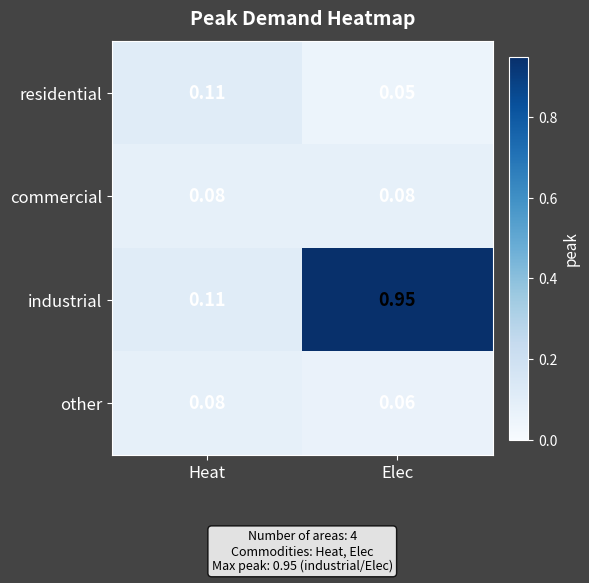

At how many categories does at least one series exceed 0?

2